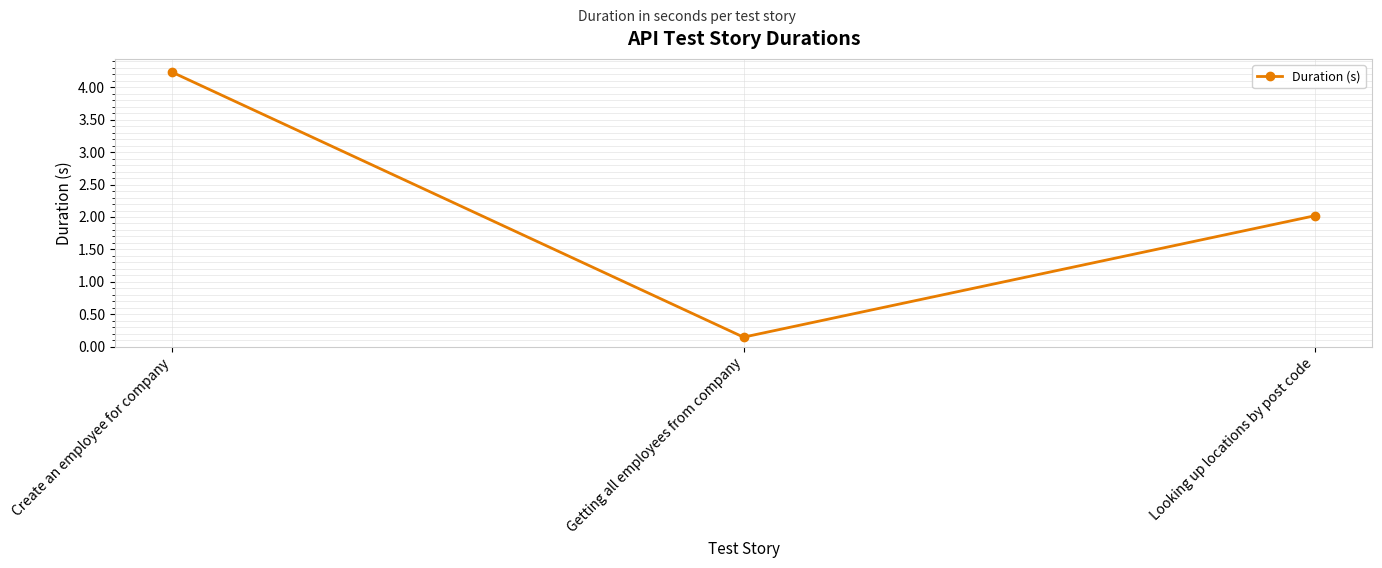

How many lines are shown in the chart?

1